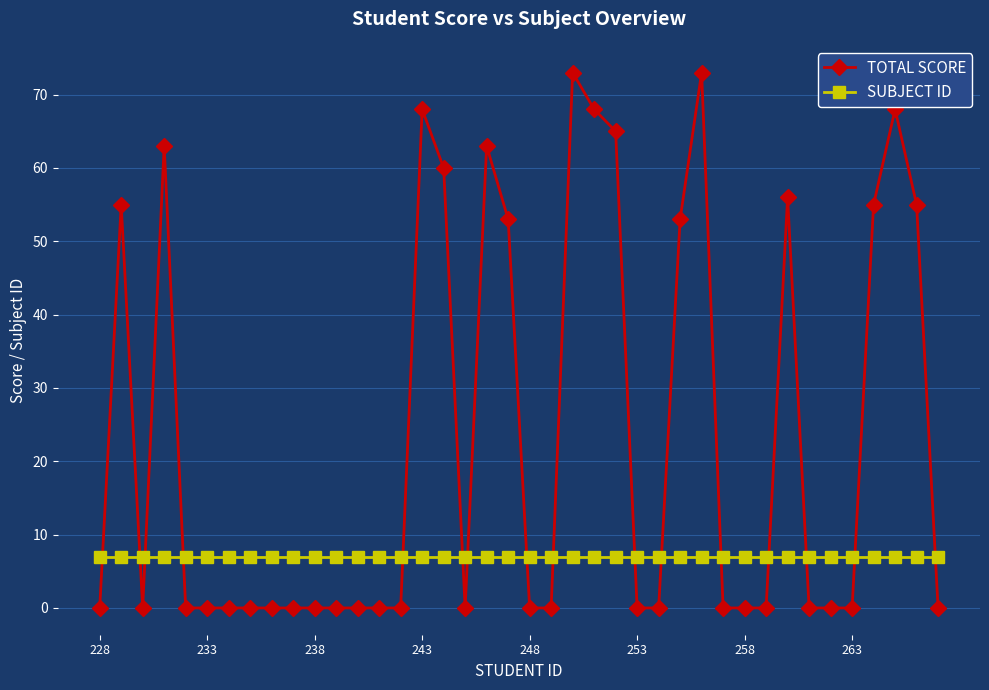

Which series has the largest range (max minus min)?

TOTAL SCORE